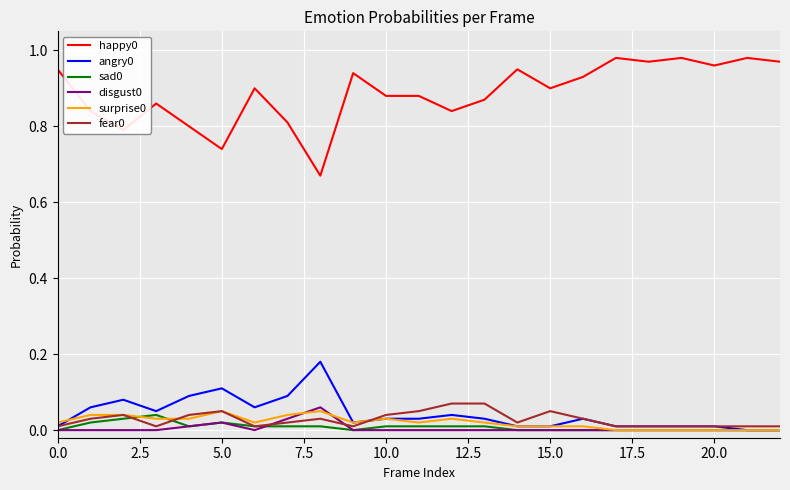

True or false: sad0 and happy0 cross at least once.

False